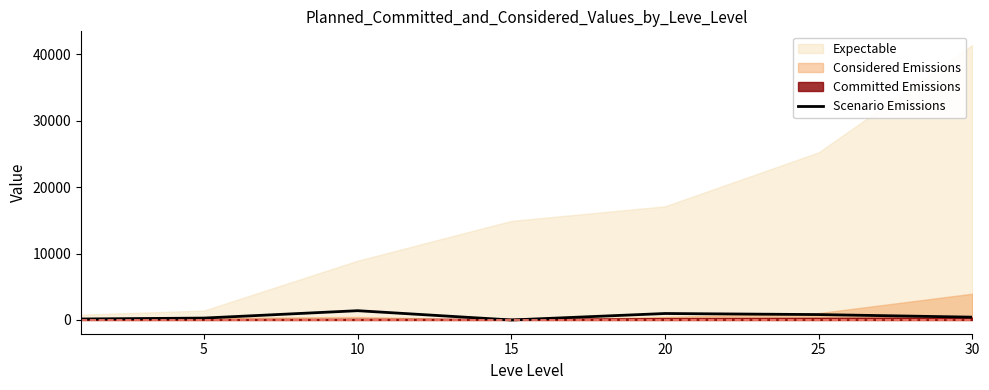

Reading right to left, list all the values displayed in this chart.

424.3	813.7	974.2	0.0	1399.0	287.1	147.5